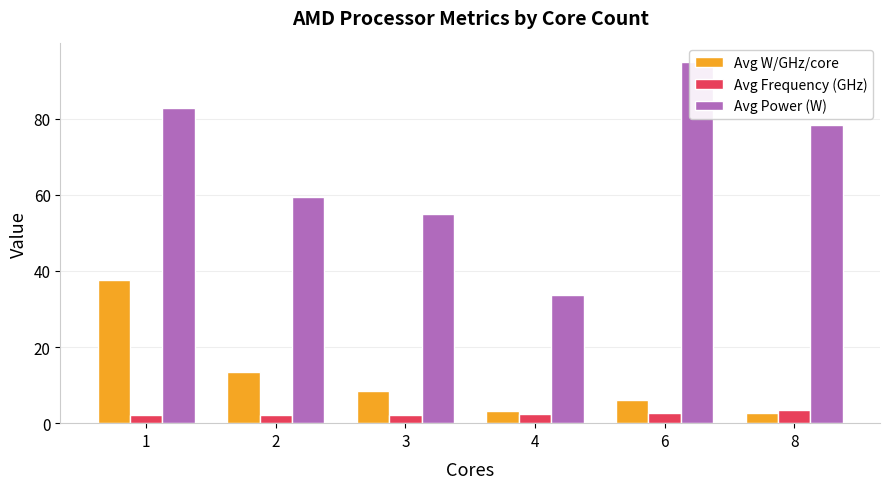

At which label is Avg Frequency (GHz) closest to 2?

2